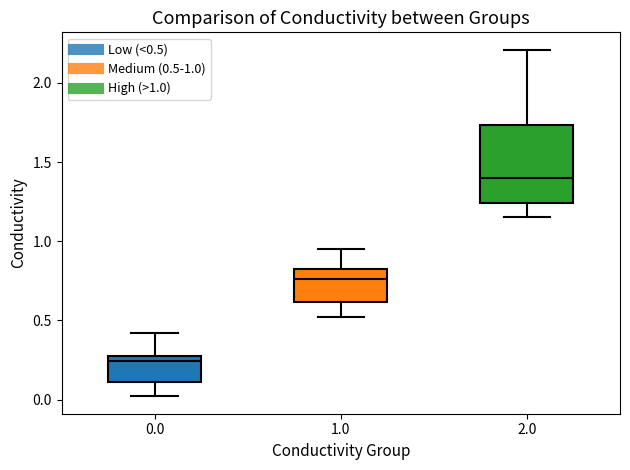

Where is the upper edge of the box at x = 1.0 on the y-axis? The values are not printed on the chart, so give them approximately, as read against the axis.

0.80